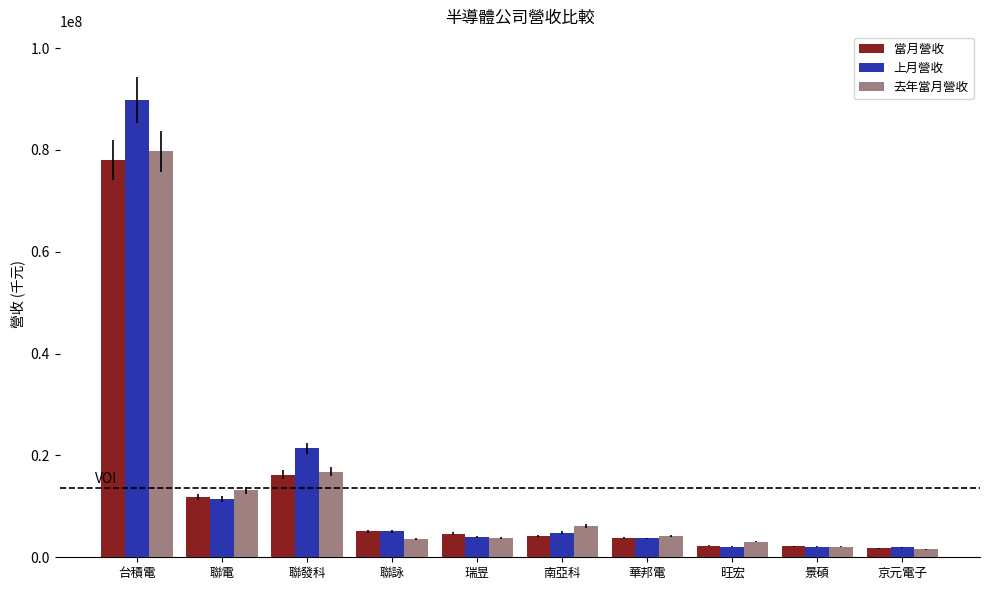

Read the 當月營收 value at 聯發科, to the nearest 50.

16242050